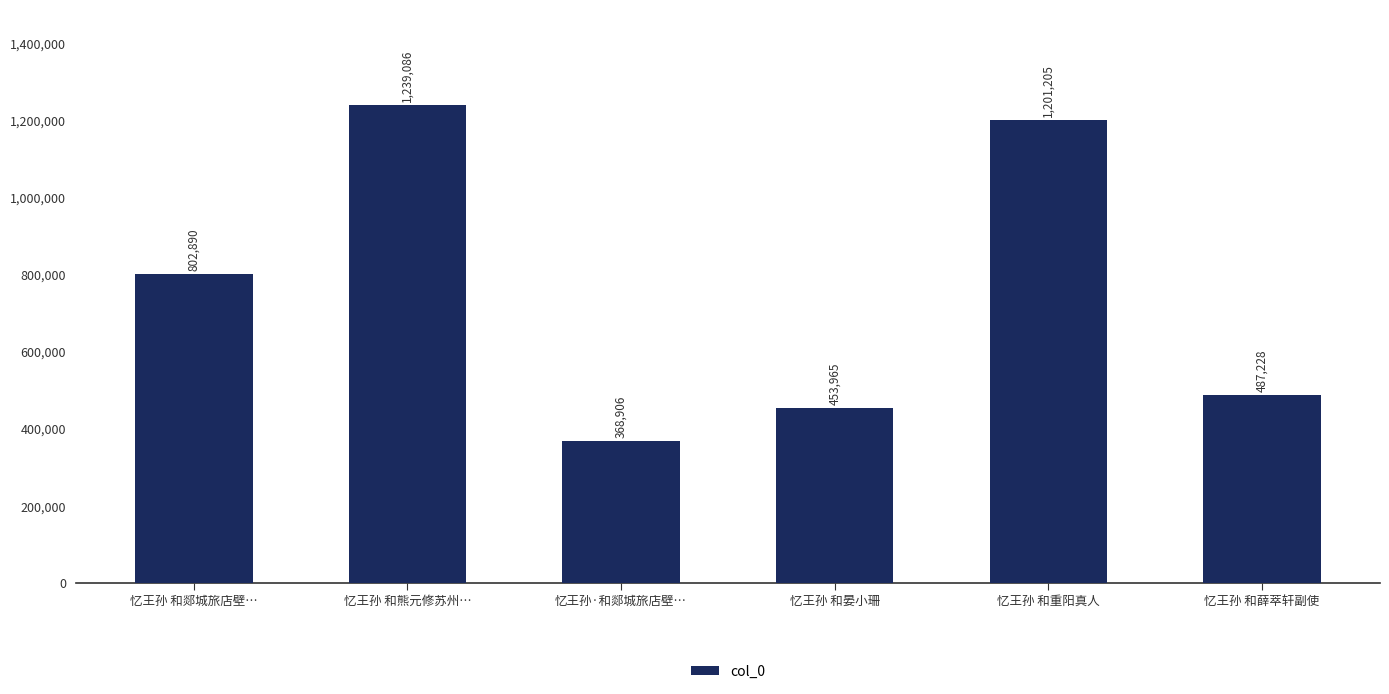

What is the smallest value displayed?

368906